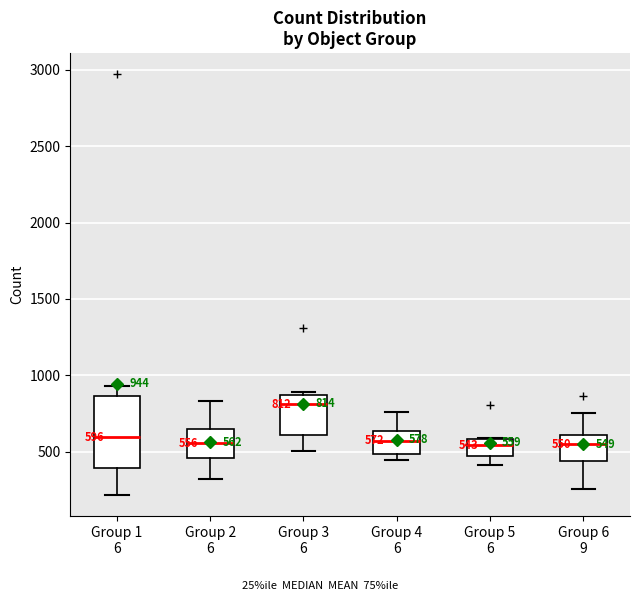

Comparing the boxes themselves (not the whiskers), which one is the tallest?

Group 1 6